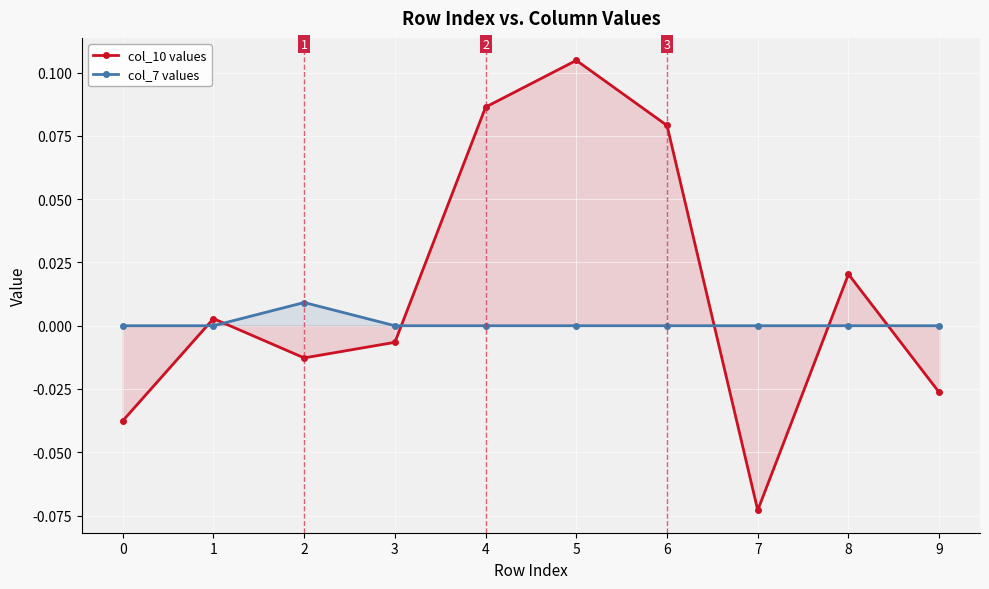

Which series has the widest spread of values?

col_10 values